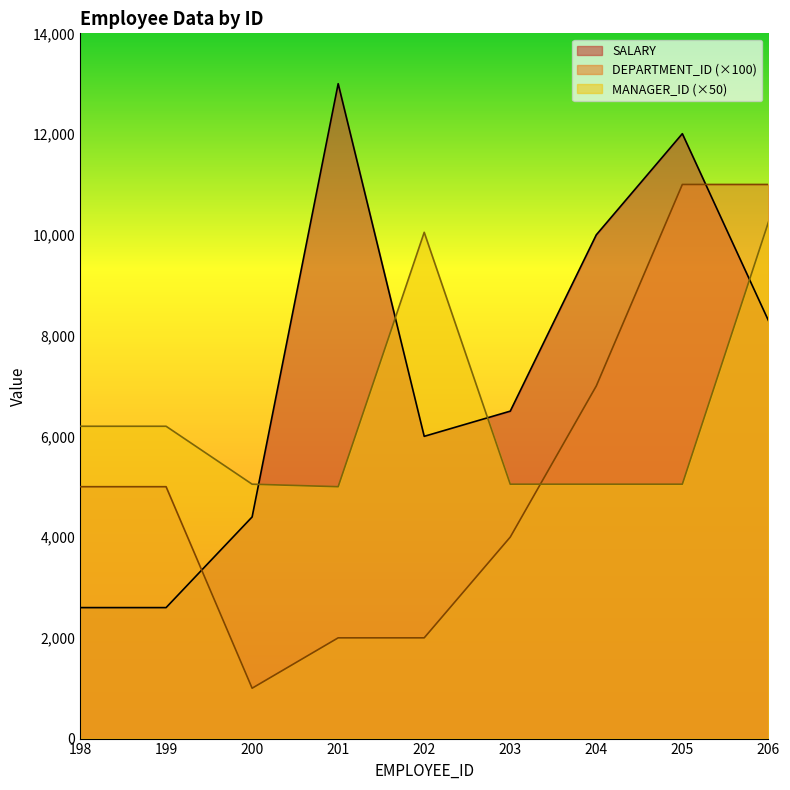

What is the sum of the MANAGER_ID values at 198 and 203?

11250